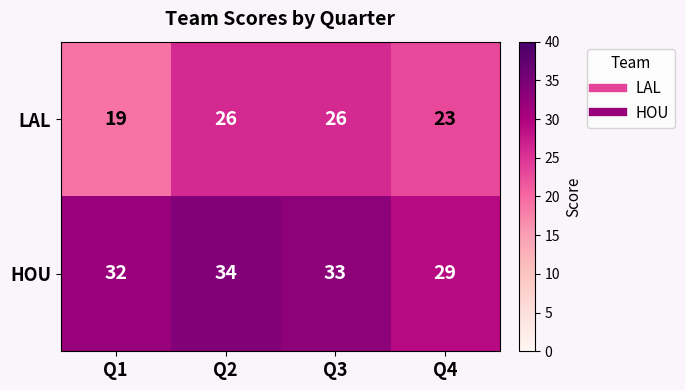

List the series in order of their overall mean, highest first.

HOU, LAL